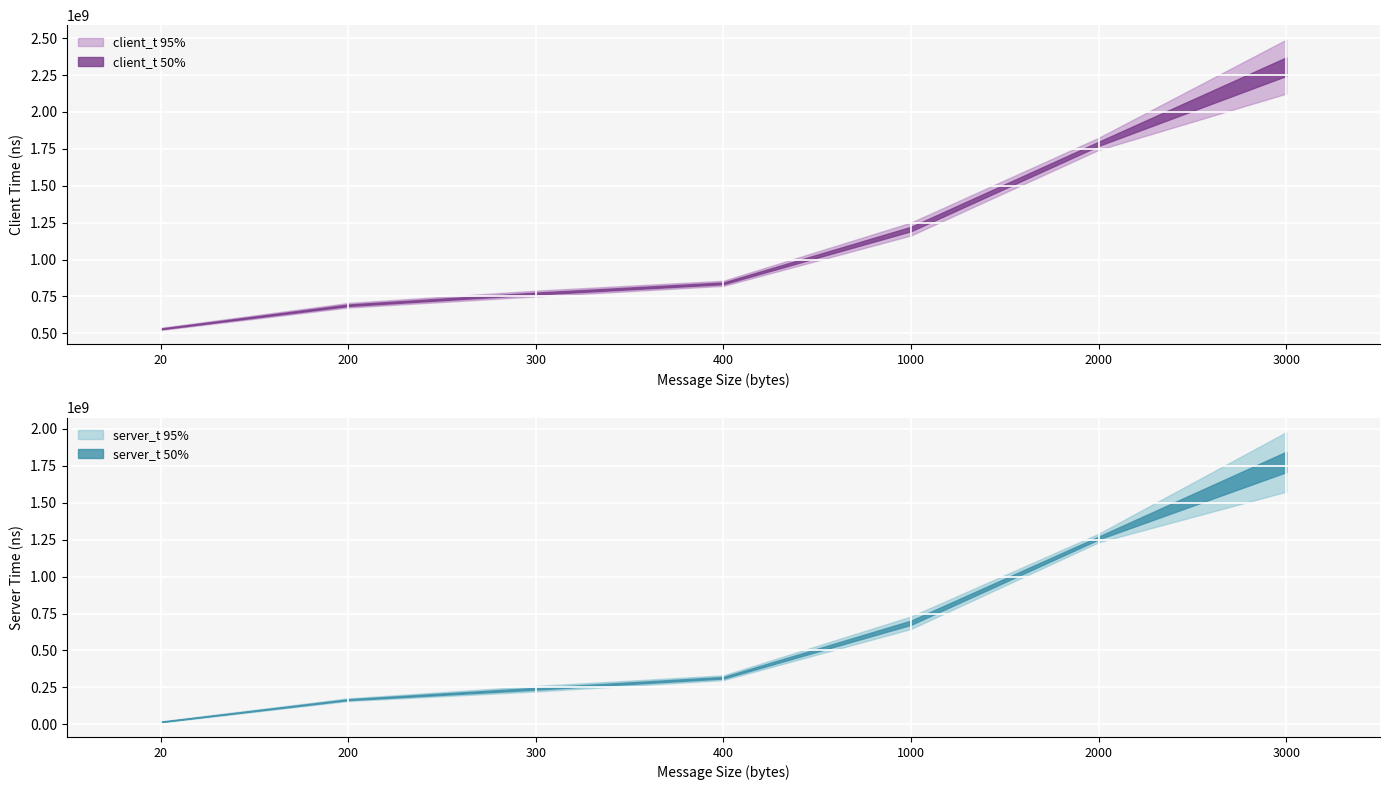

The msg_size series shows 62 at 300. True or false?

False